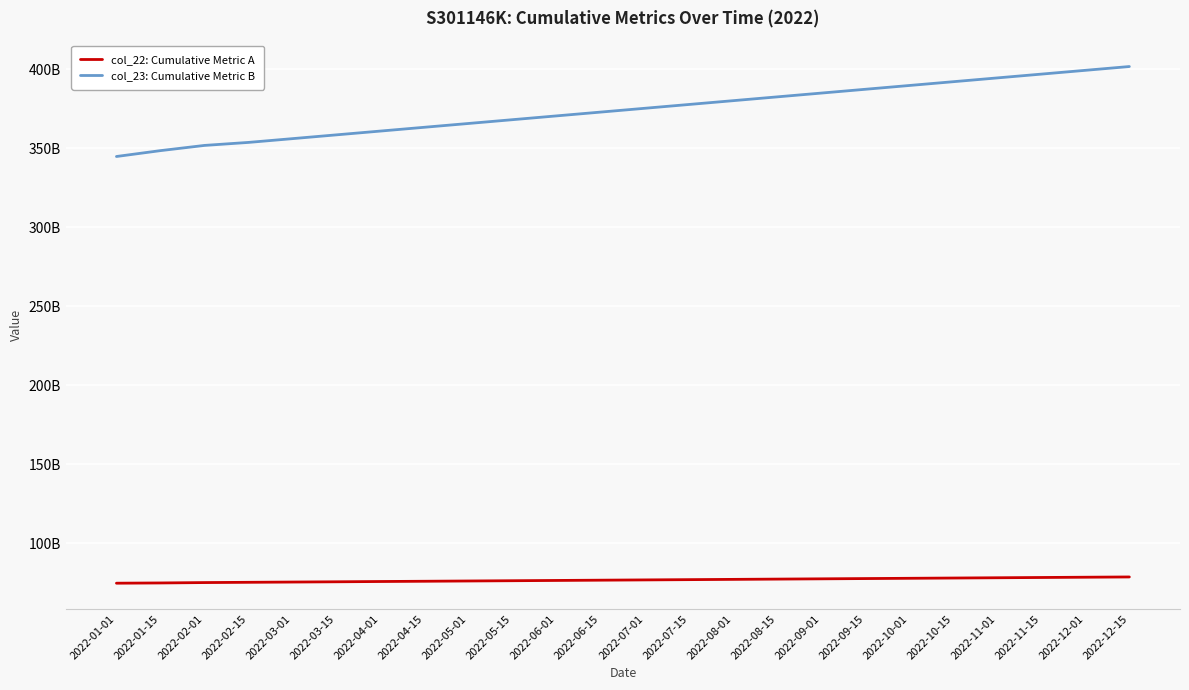

What are all the series names shown in the legend?

col_22: Cumulative Metric A, col_23: Cumulative Metric B